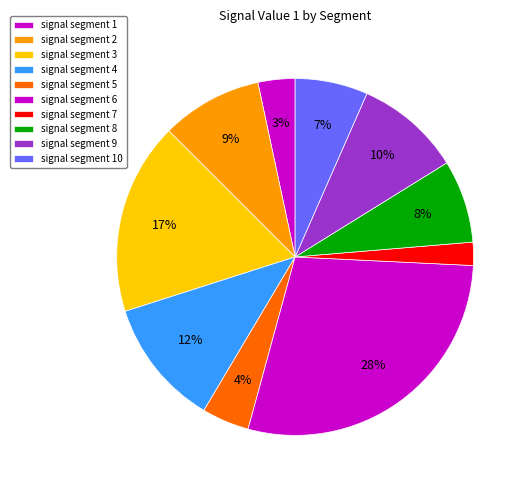

To the nearest percent, what is the average slice percentage?

10%